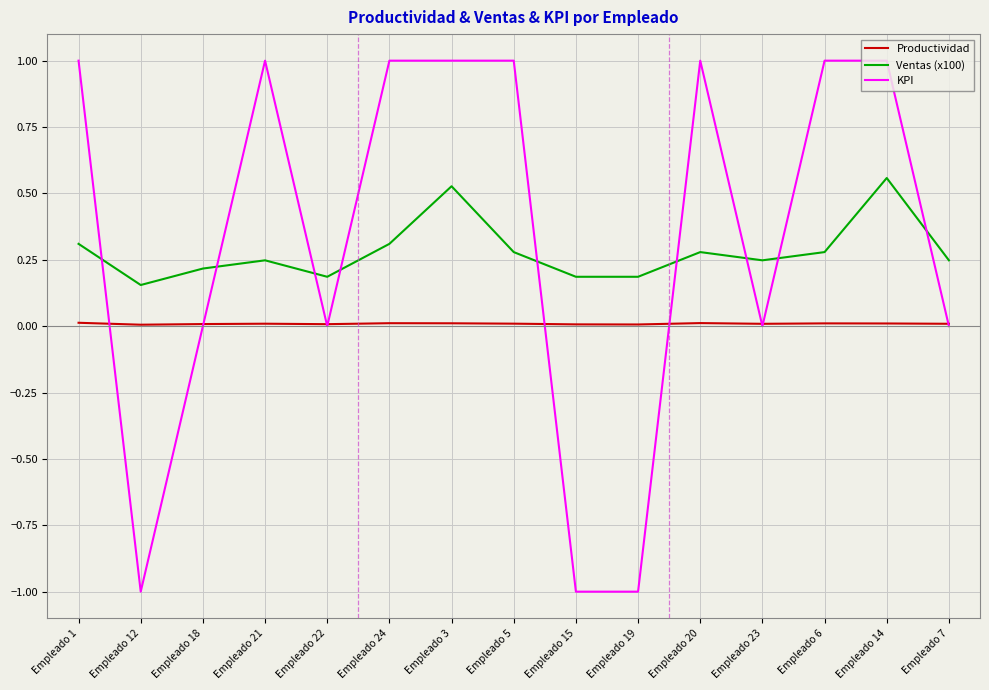

Which series ends up on top after the final intersection of KPI and Ventas (x100)?

Ventas (x100)